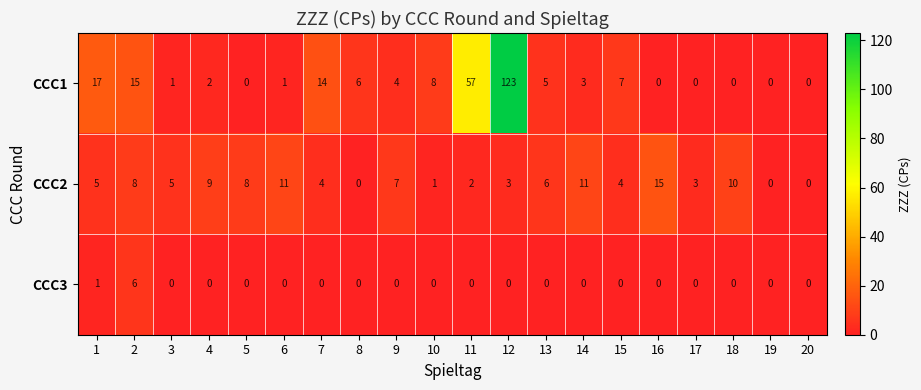

What is the greatest value displayed?

123